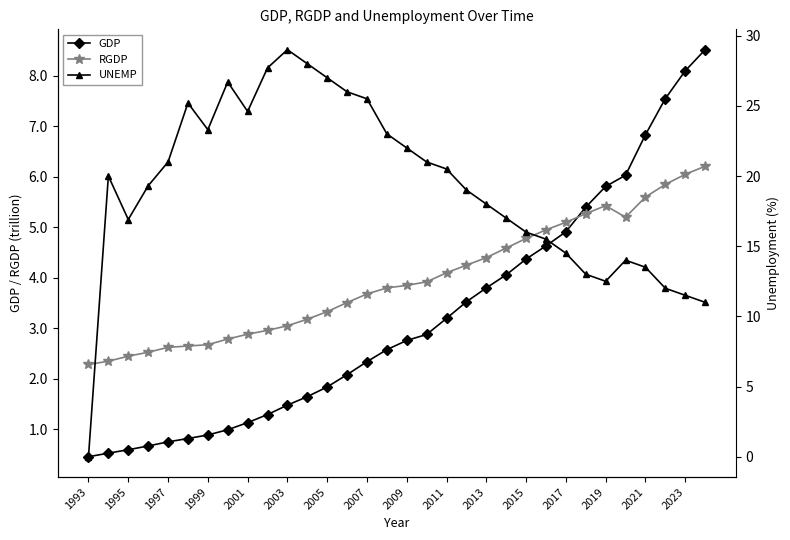

Is it true that RGDP equals 1.5 at 2007?

False